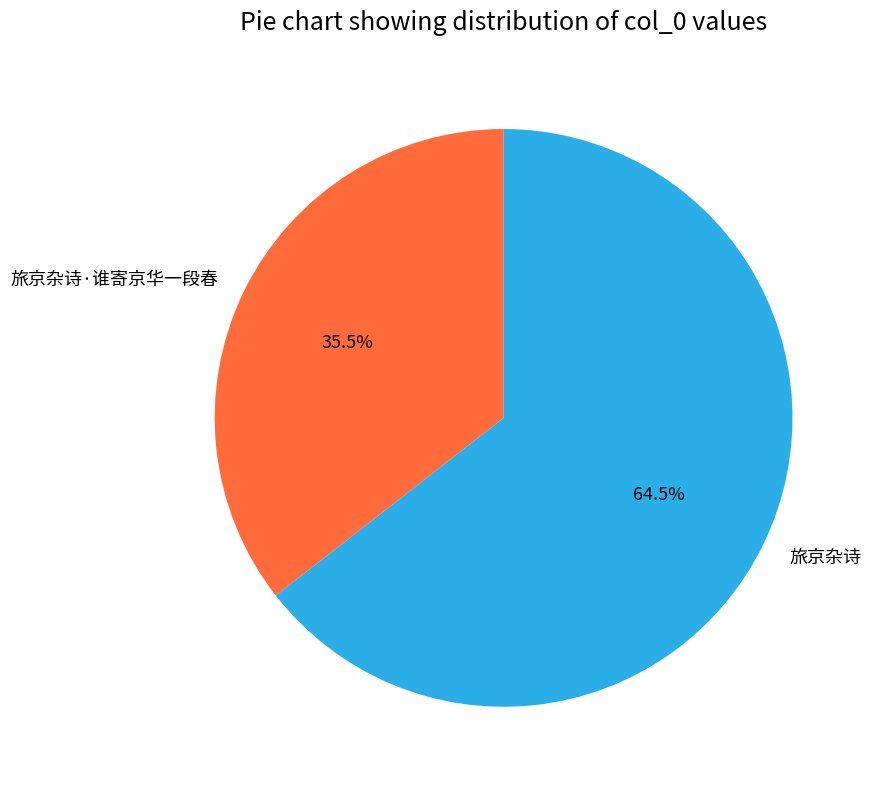

Rank the categories by value from lowest to highest.

旅京杂诗·谁寄京华一段春, 旅京杂诗